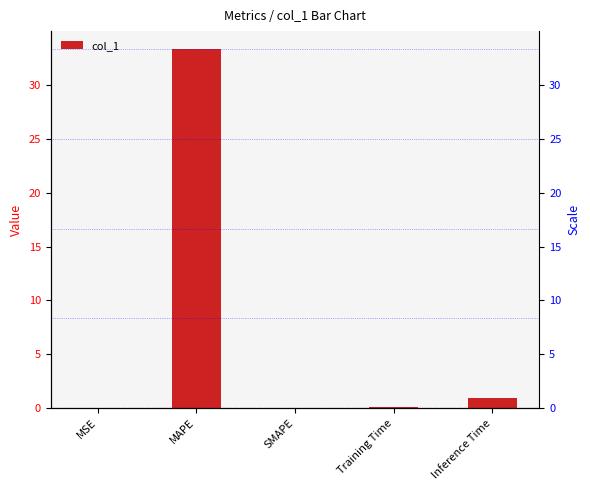

Is it true that the value at SMAPE is 0.0?

True